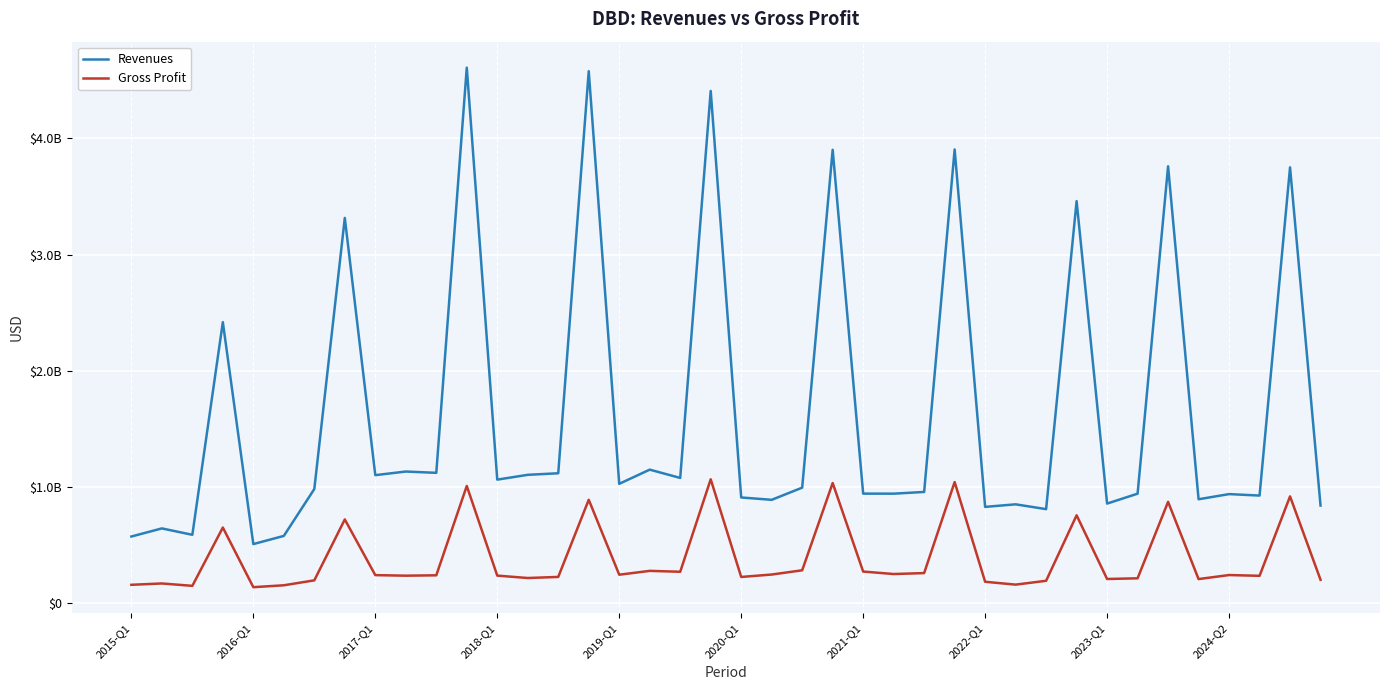

True or false: Revenues and Gross Profit cross at least once.

False